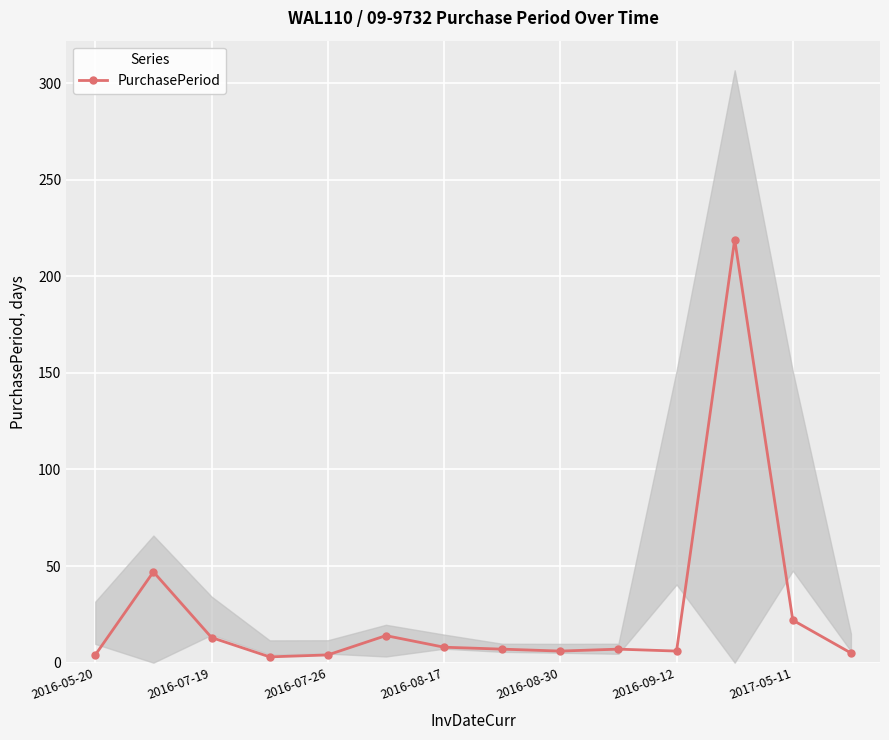

True or false: PurchasePeriod has more than 2 interior local peaks.

True